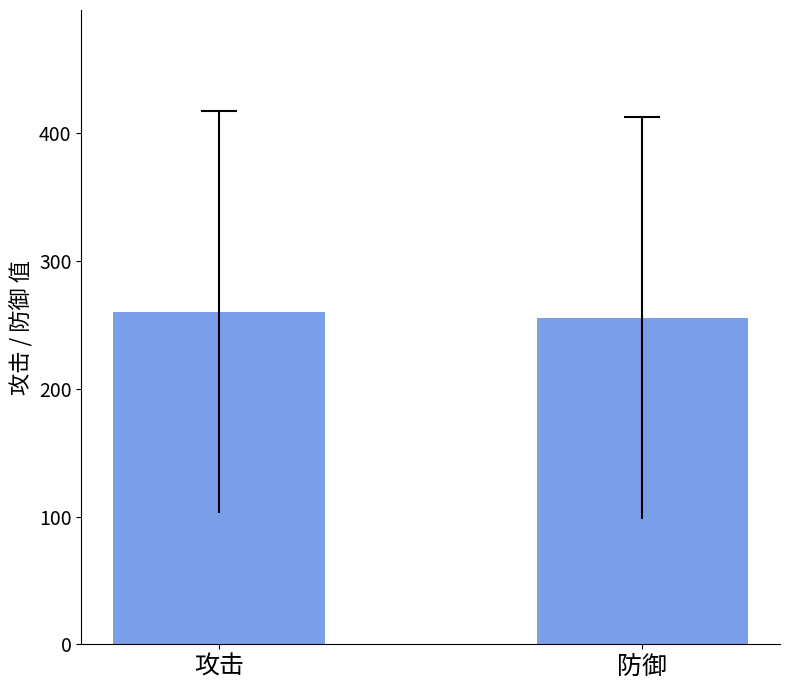

List the labels in order of value, smallest first.

防御, 攻击